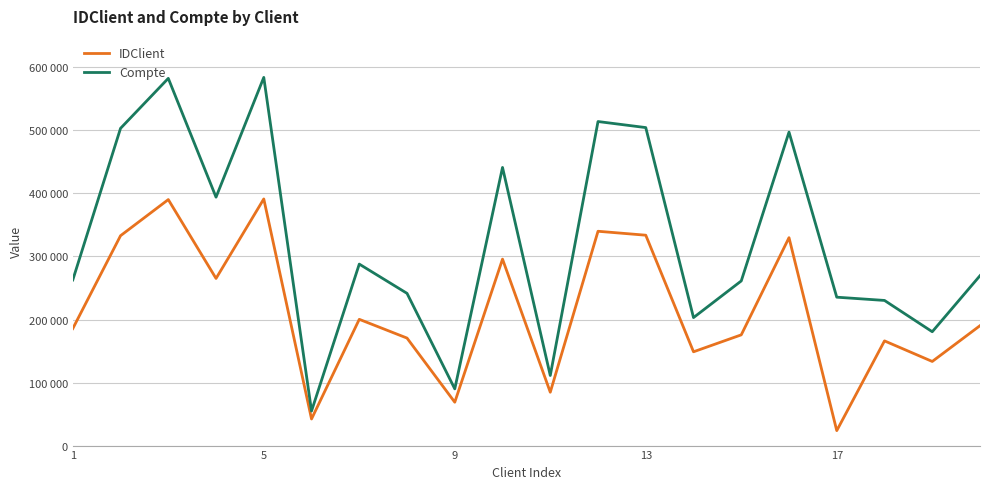

True or false: IDClient and Compte cross at least once.

False